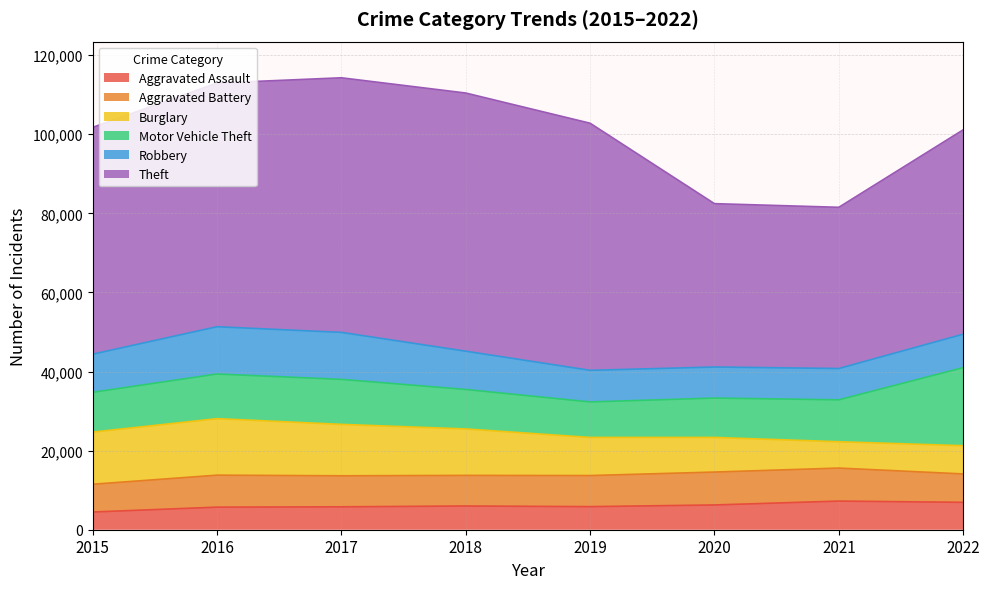

What is the difference between the Aggravated Assault values at 2016 and 2017?

81